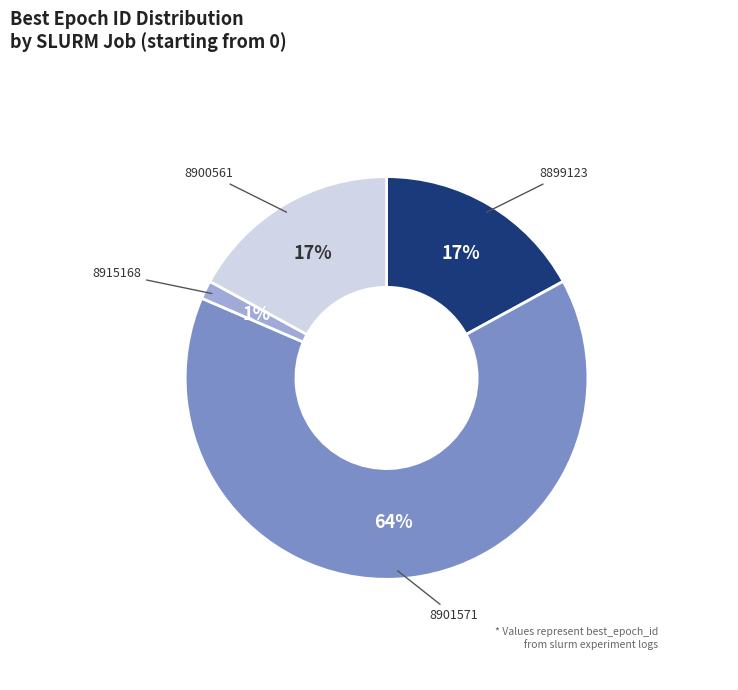

Is there any slice that represents more than half of the pie?

Yes